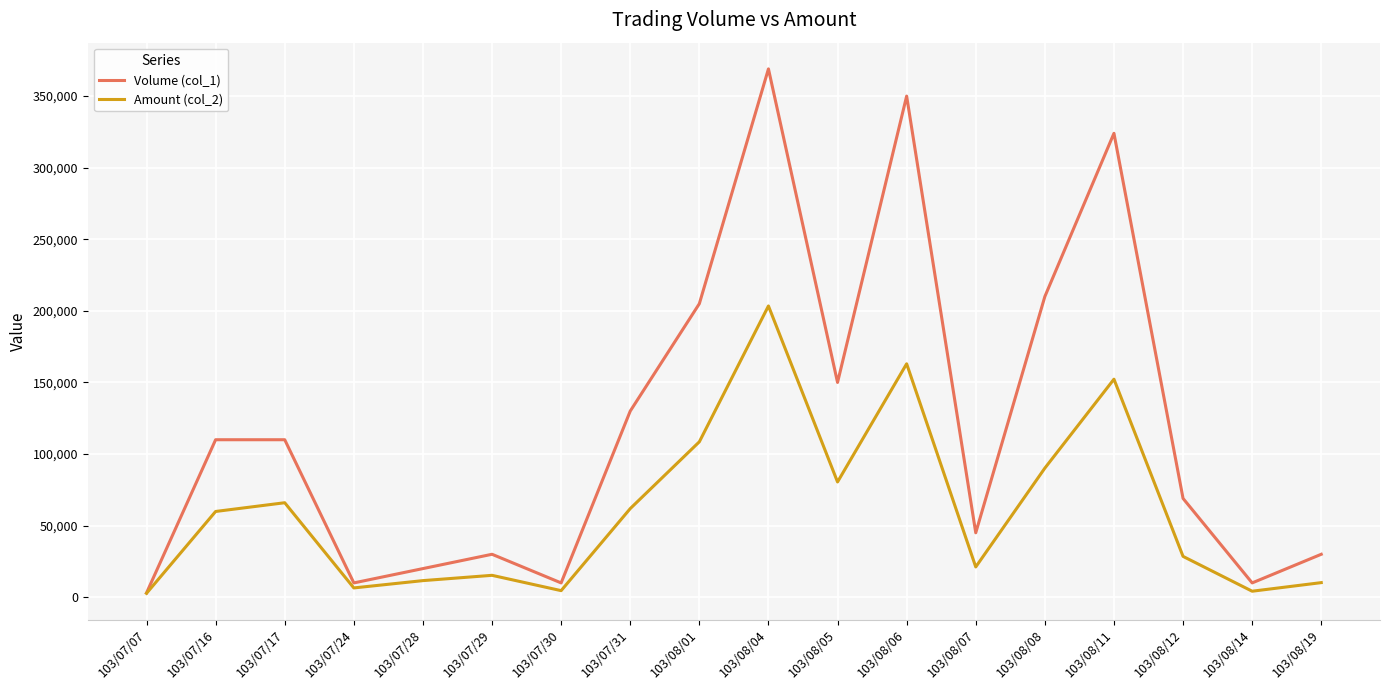

In Volume (col_1), how many points are lower than both neighbors (excluding endpoints)?

5